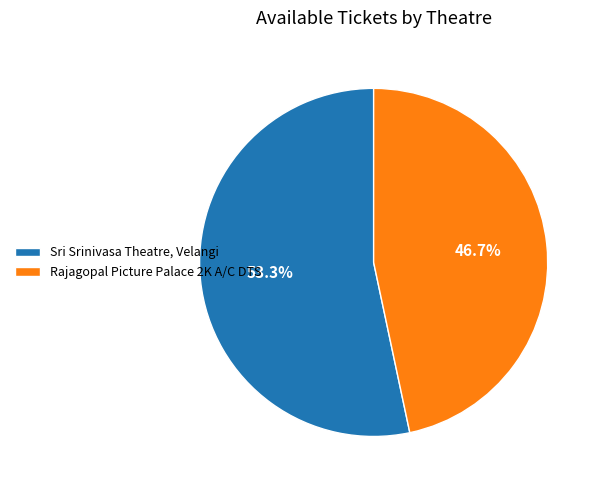

Rank the categories by value from highest to lowest.

Sri Srinivasa Theatre, Velangi, Rajagopal Picture Palace 2K A/C DTS